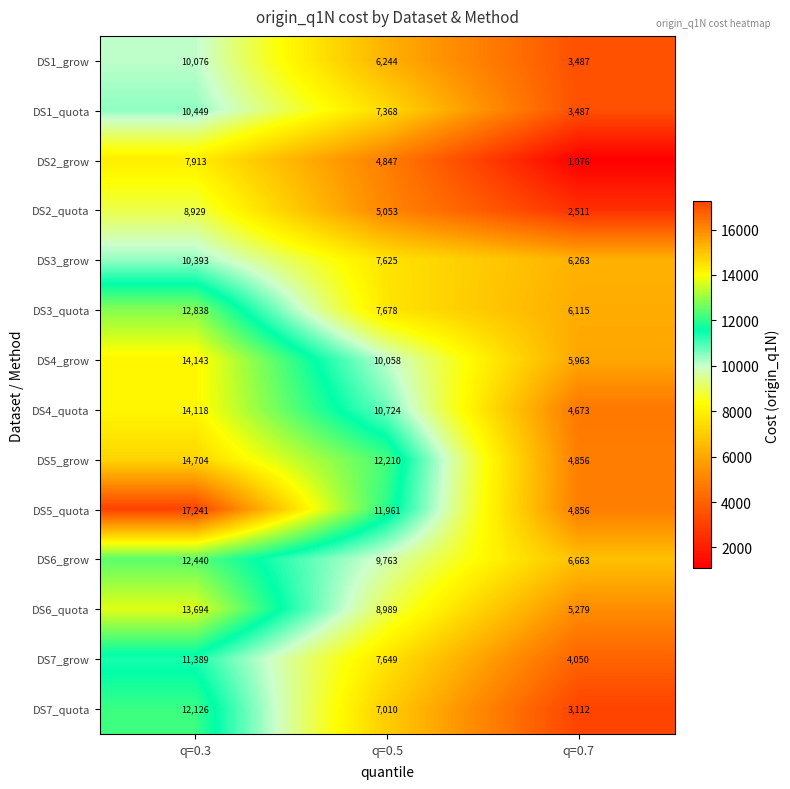

True or false: DS3_grow has a value of 1978 at q=0.7.

False